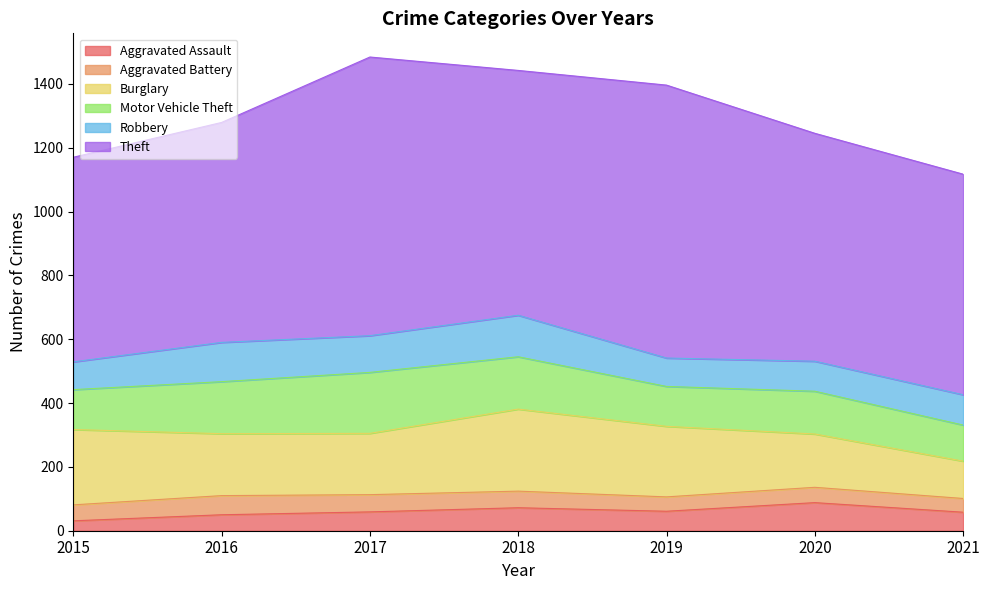

True or false: Aggravated Battery and Burglary cross at least once.

False